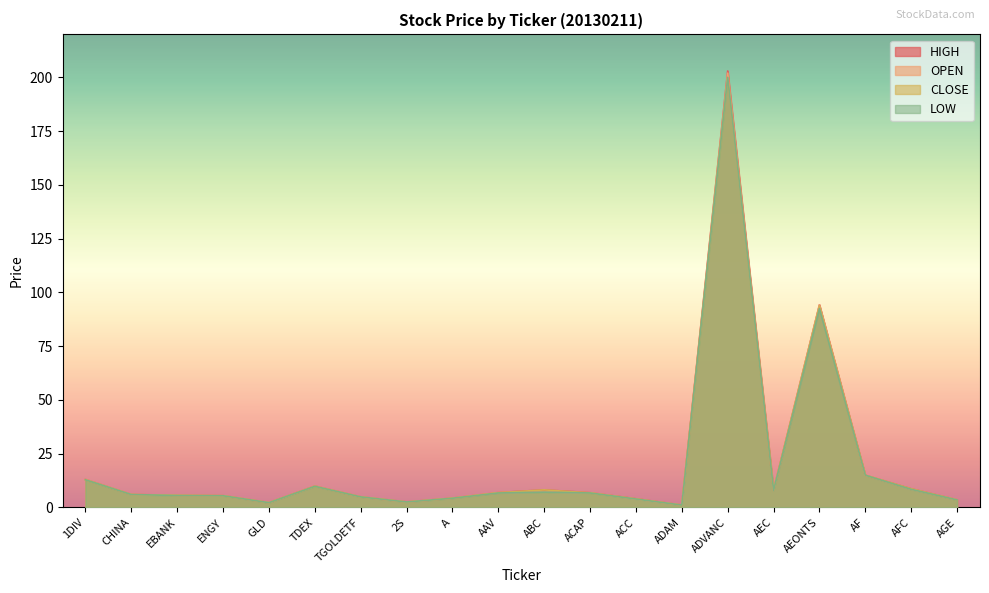

Which series changed the most between A and AEONTS?

OPEN